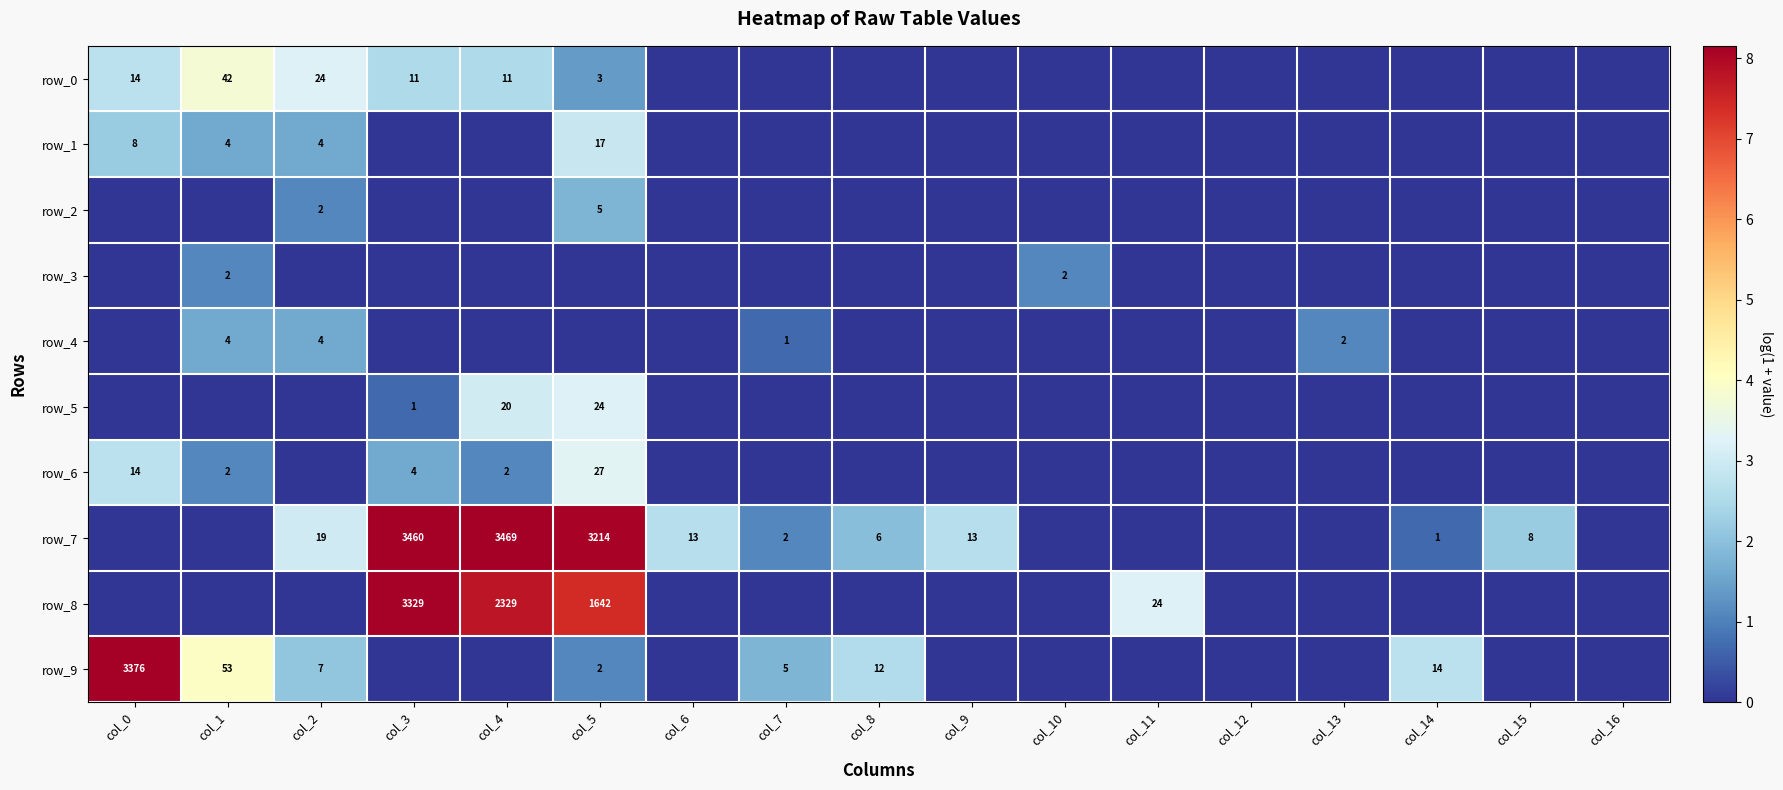

True or false: row_0 has a value of 13 at col_2.

False